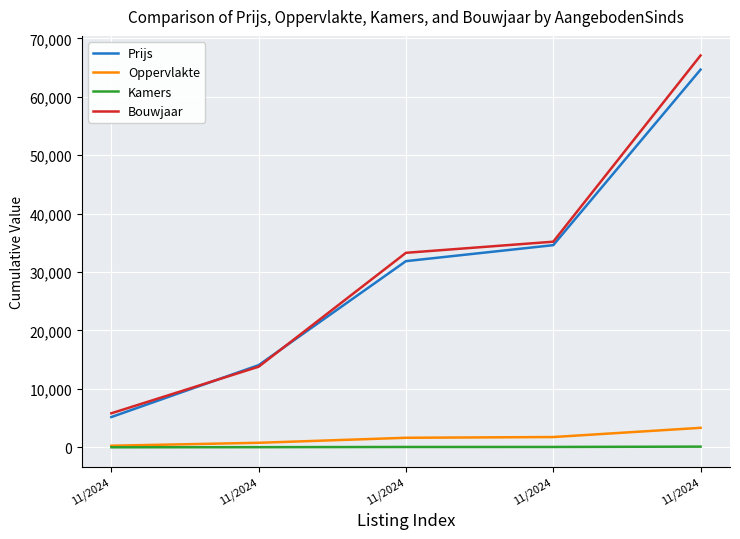

Where does the Kamers series first go above 62?

11/2024